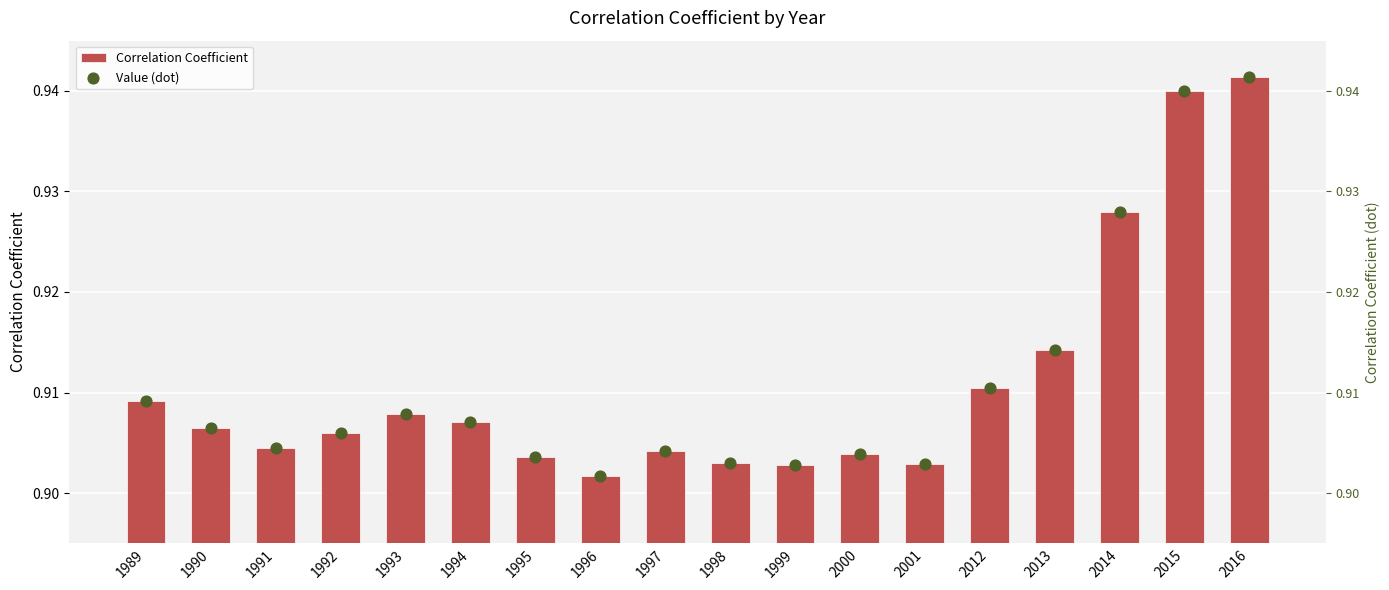

Is the value of Correlation Coefficient at 1995 greater than the value of Value (dot) at 1991?

No